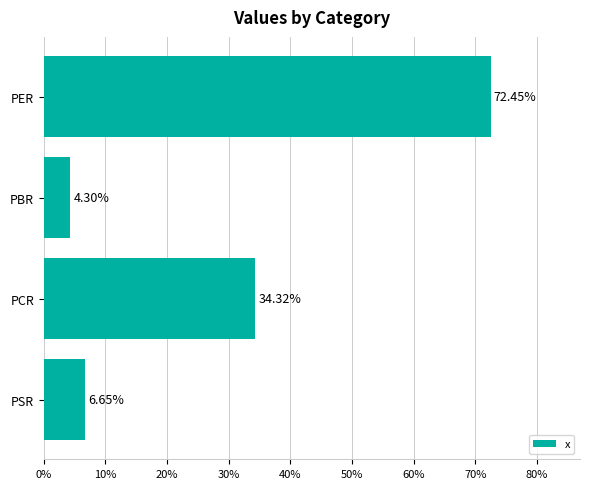

What is the label of the 1st bar from the top?

PER